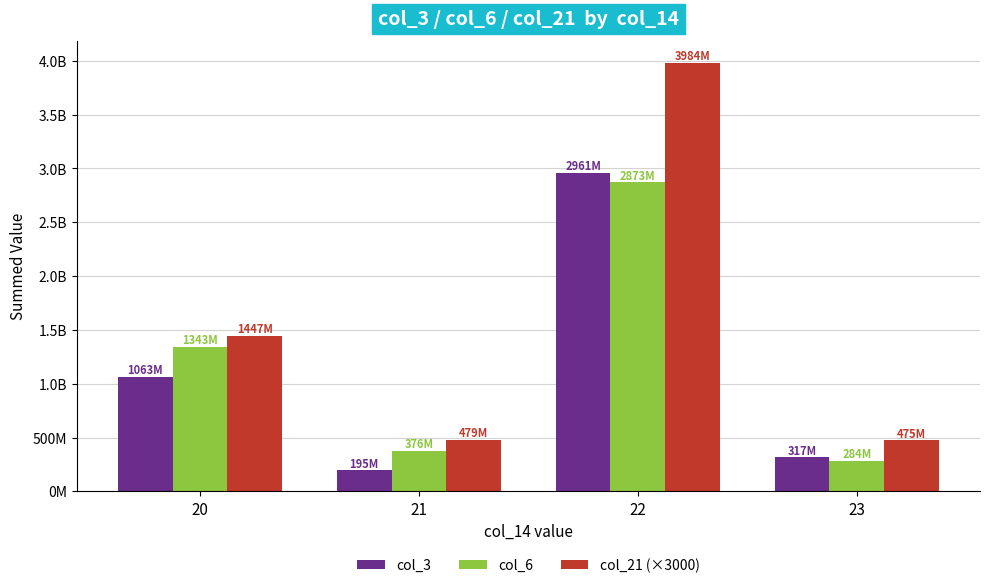

At how many categories does at least one series exceed 2453405968?

1